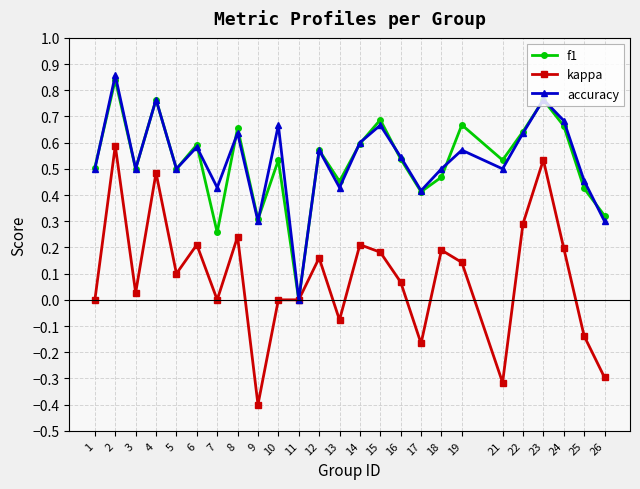

How many lines are shown in the chart?

3